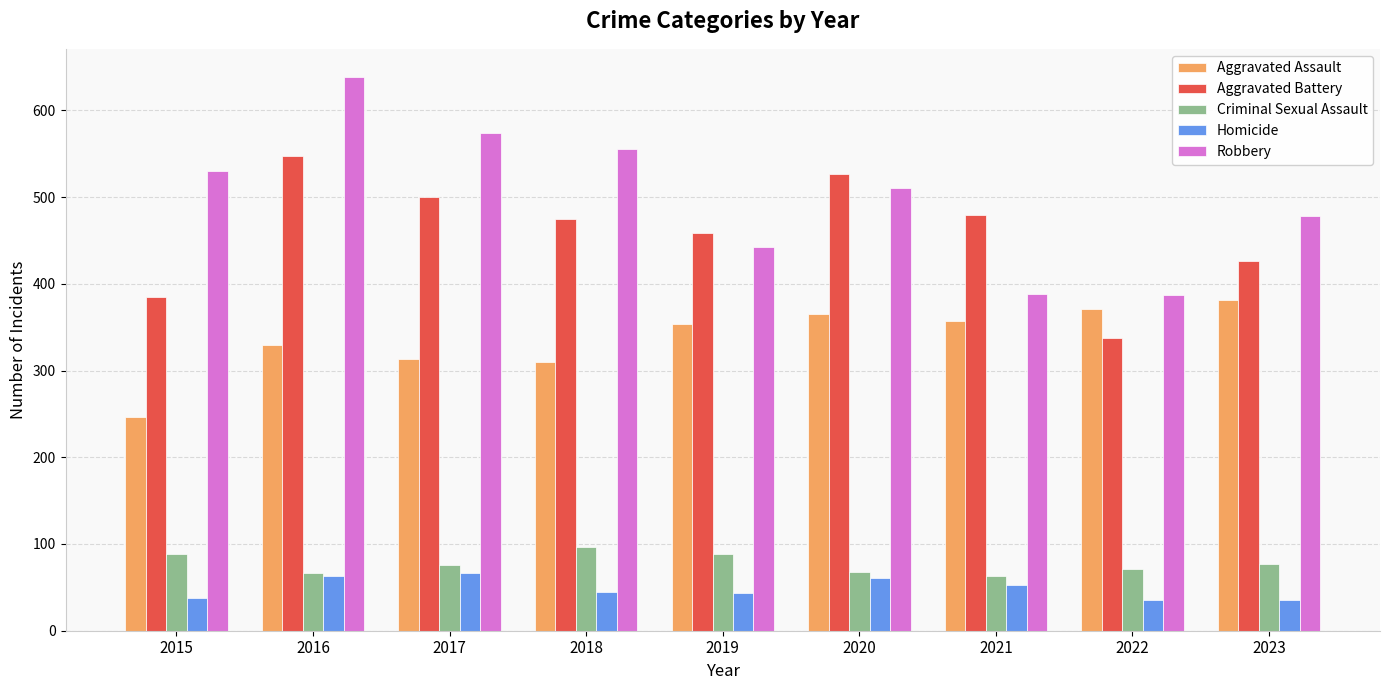

What is the approximate value of Robbery at 2019?

443